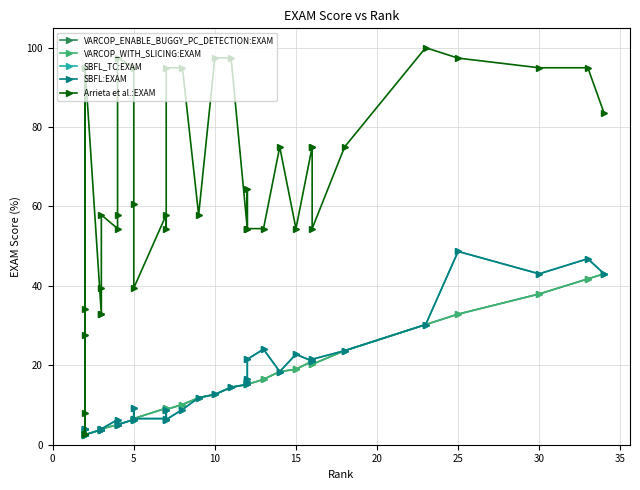

True or false: VARCOP_ENABLE_BUGGY_PC_DETECTION:EXAM and SBFL_TC:EXAM cross at least once.

False